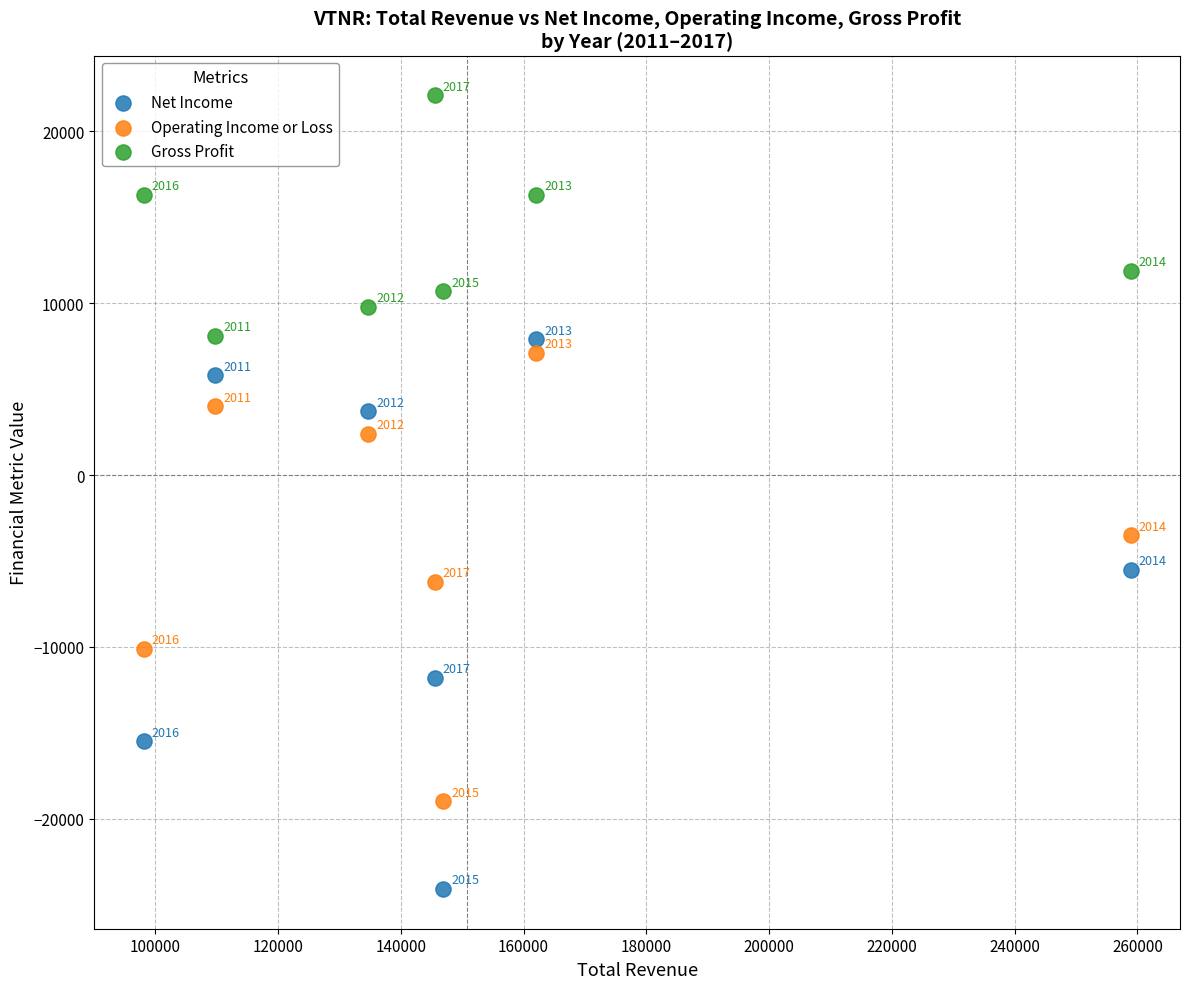

Which series contains the lowest Y value?

Net Income